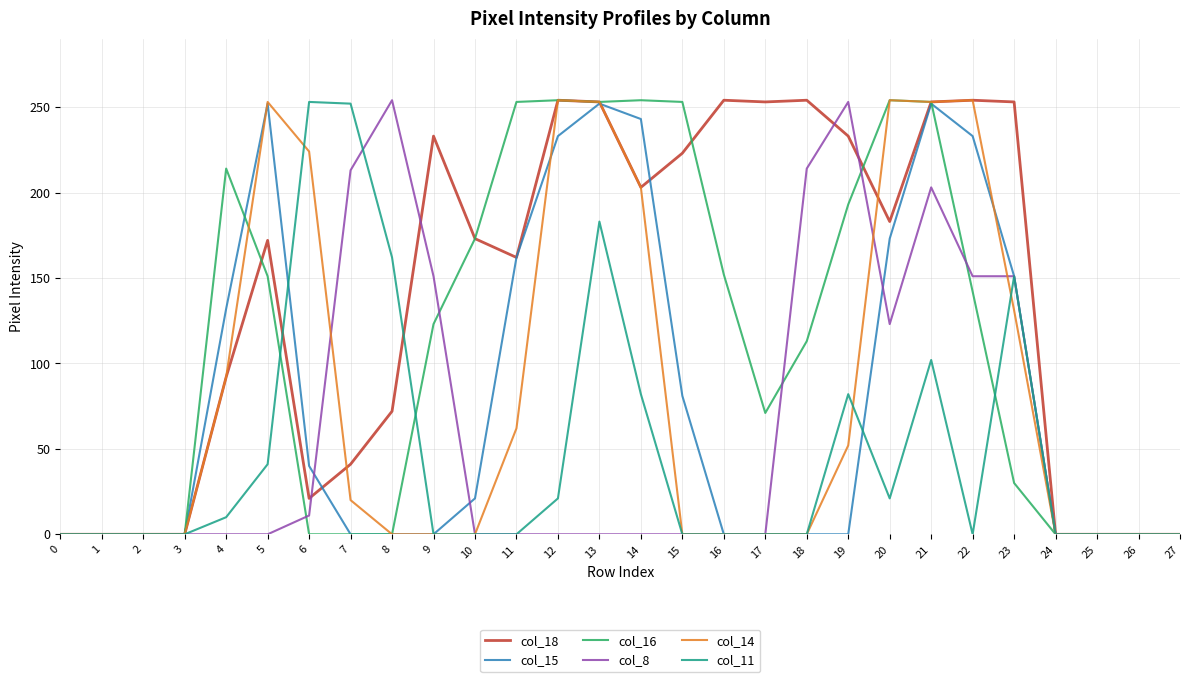

What is the average value of the col_14 series?

82